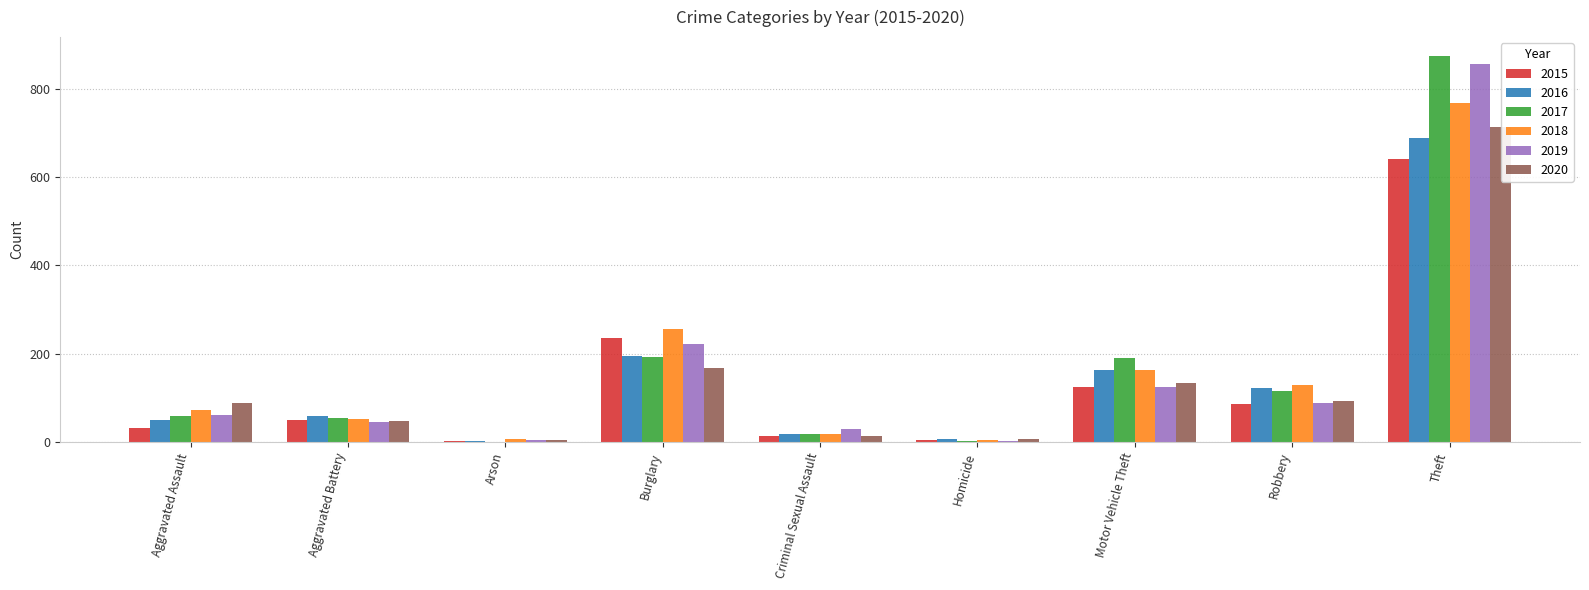

Between Criminal Sexual Assault and Robbery, which series saw the biggest shift?

2018